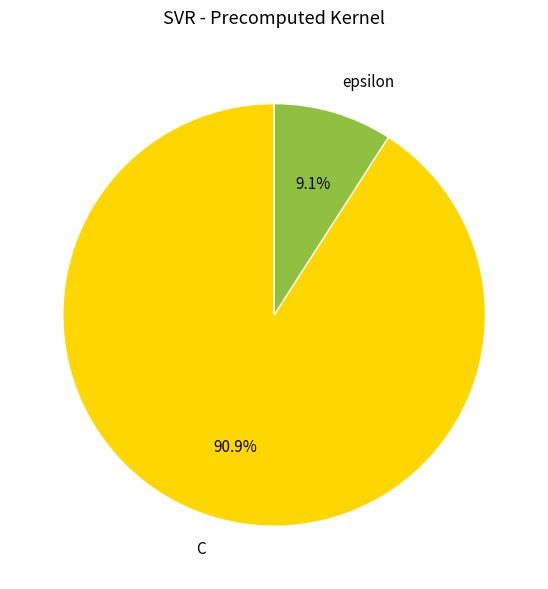

Rank the categories by value from lowest to highest.

epsilon, C